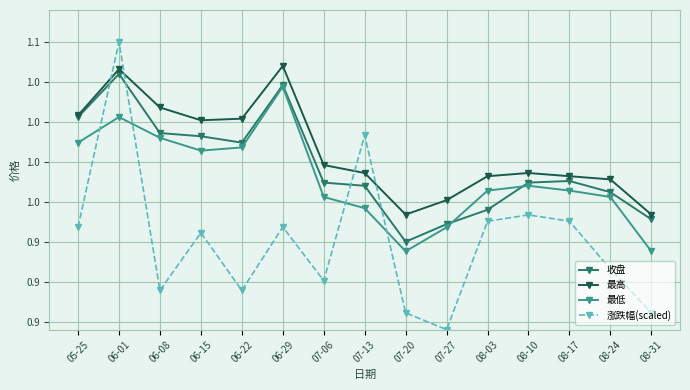

Rank the series by their maximum value, from highest to lowest.

涨跌幅(scaled), 最高, 收盘, 最低